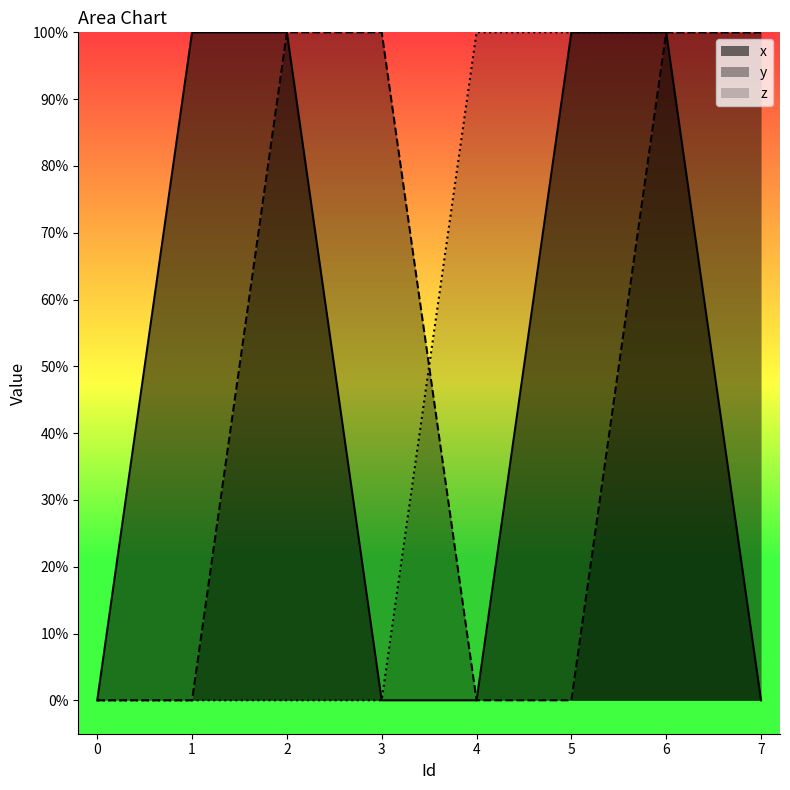

Reading left to right, what are all the values shown in this chart?

x: 0	1	1	0	0	1	1	0
y: 0	0	1	1	0	0	1	1
z: 0	0	0	0	1	1	1	1